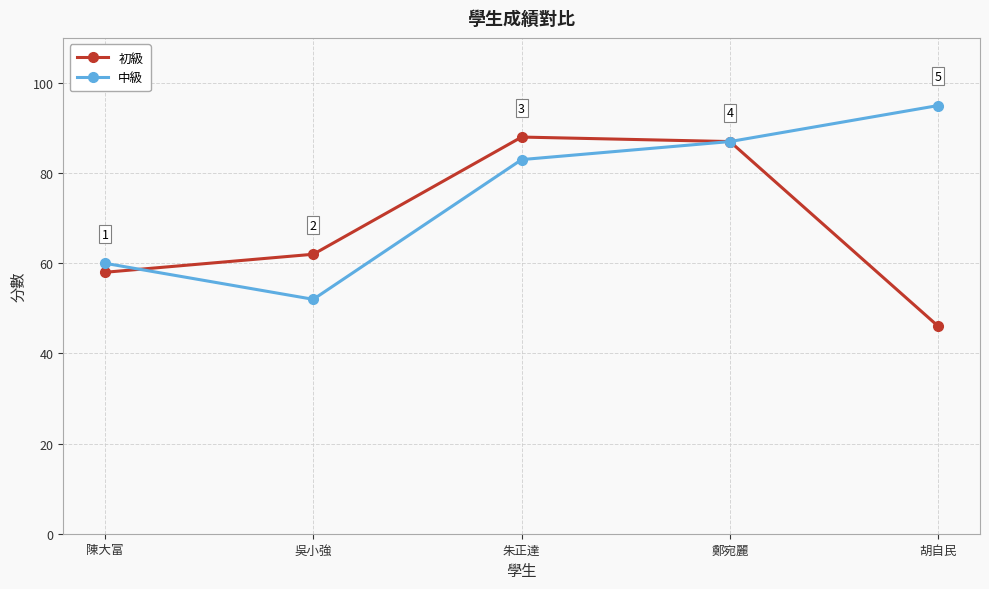

Where is the first local maximum for 初級?

朱正達